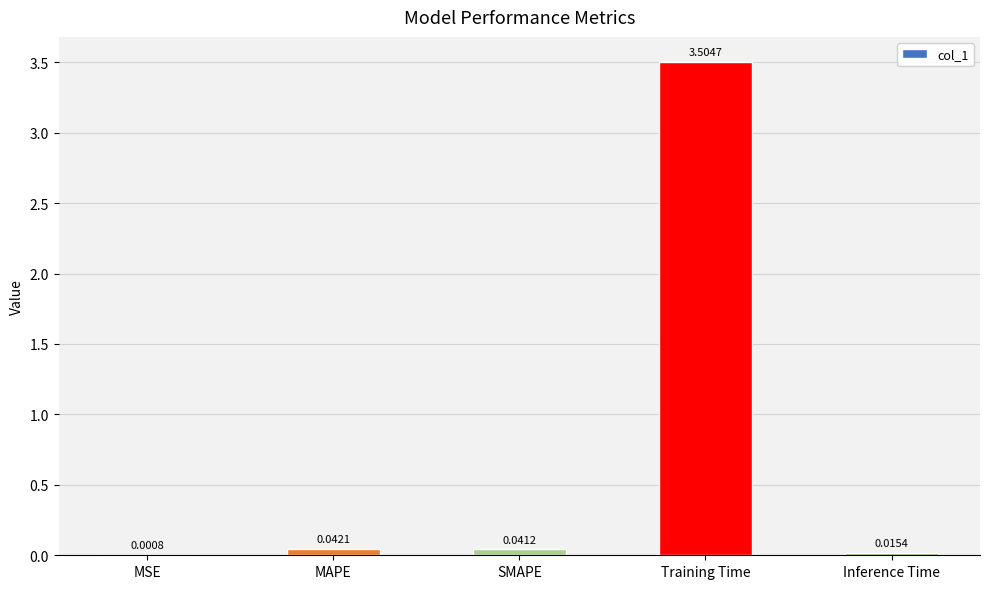

What is the sum of all values?

3.6